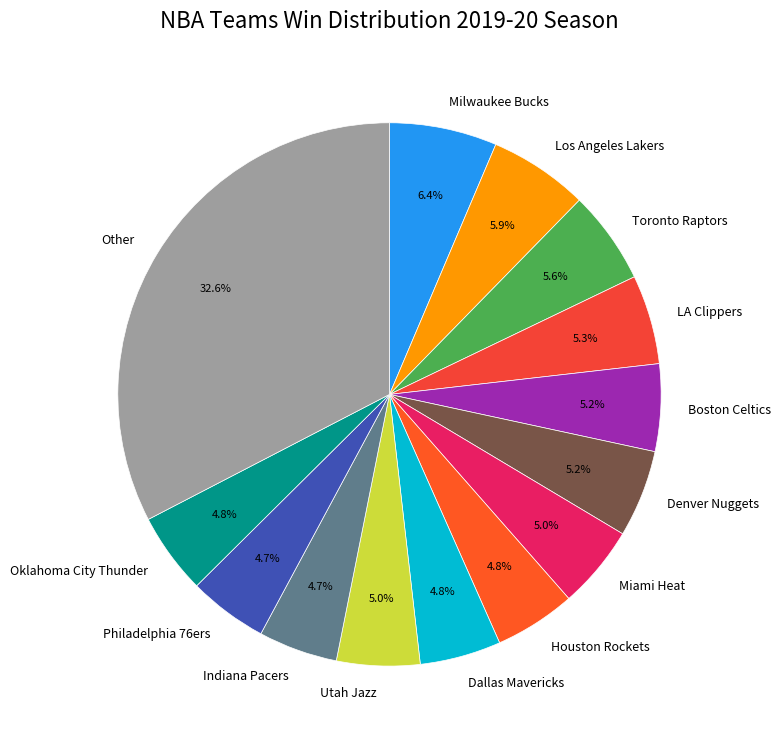

Which has a higher value, Toronto Raptors or Other?

Other